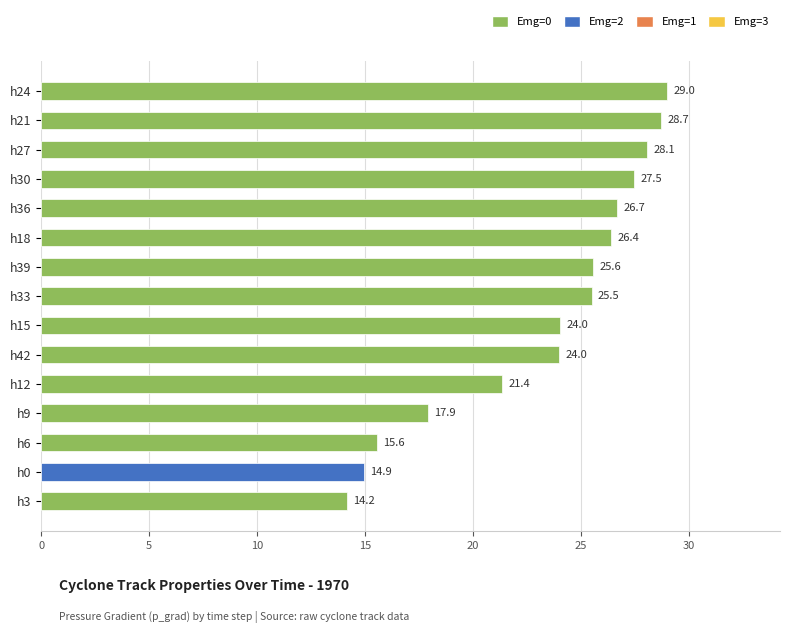

What is the difference between the maximum and second lowest values?

14.1